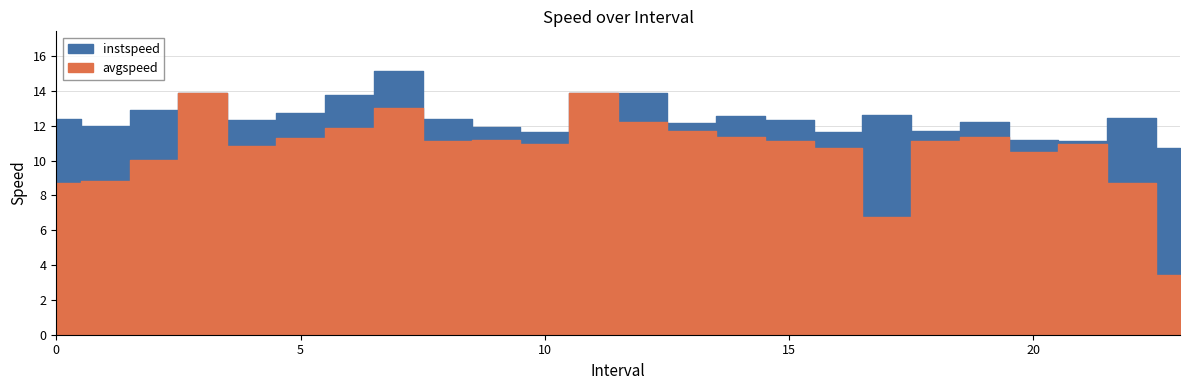

Which series has the widest spread of values?

avgspeed